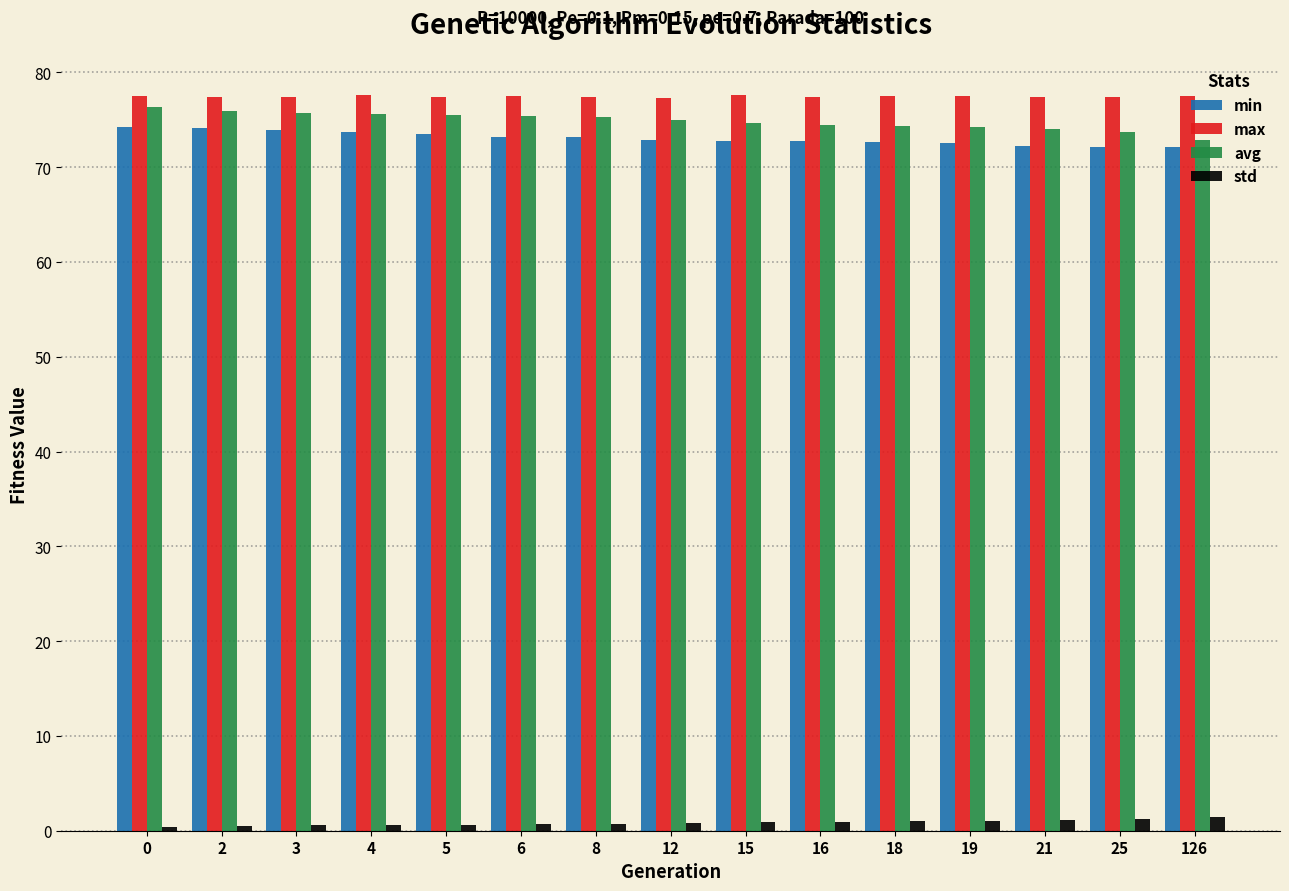

Is it true that std equals 1.0 at 18?

True